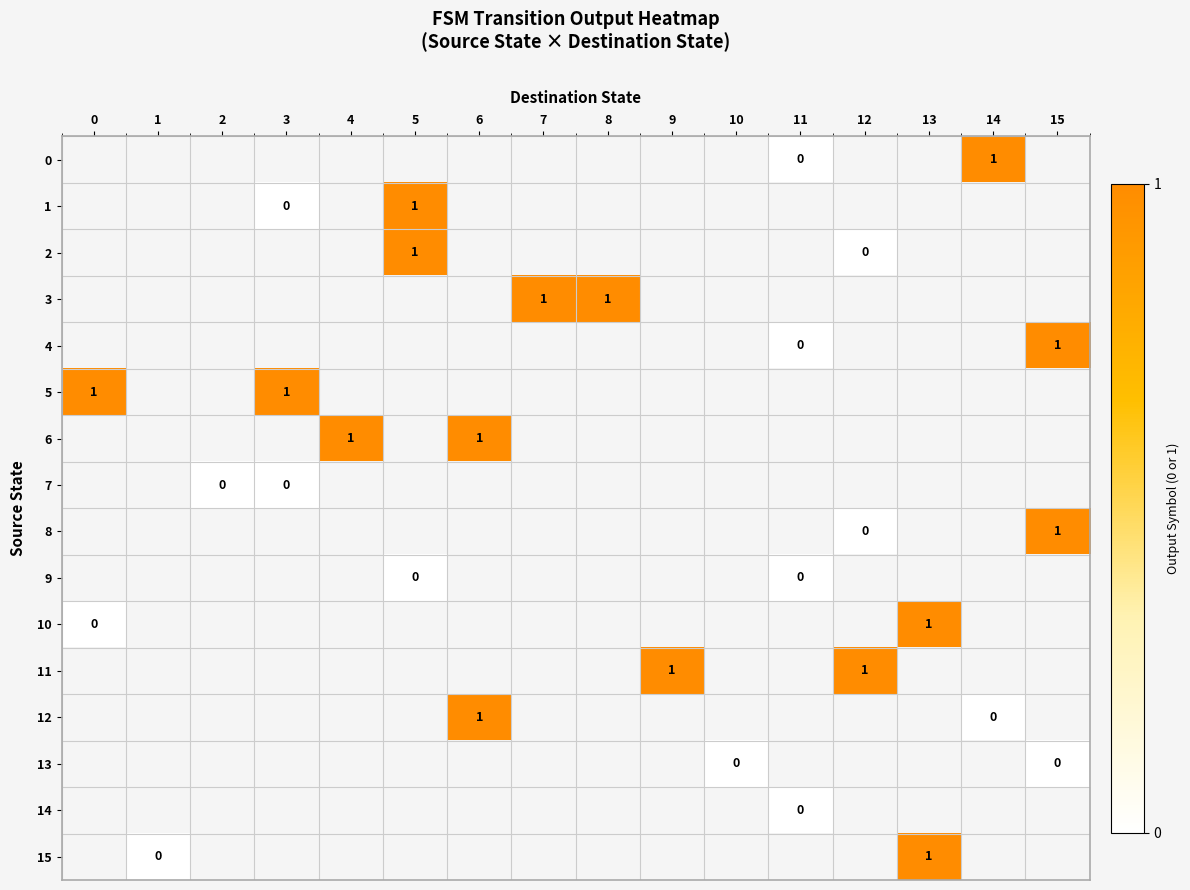

How many distinct data groups are displayed?

16